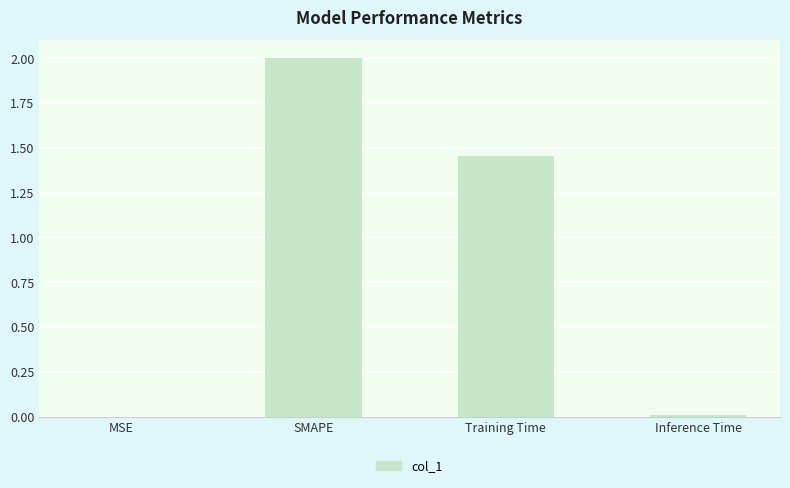

The chart shows a value of 0.0 at Inference Time. True or false?

True